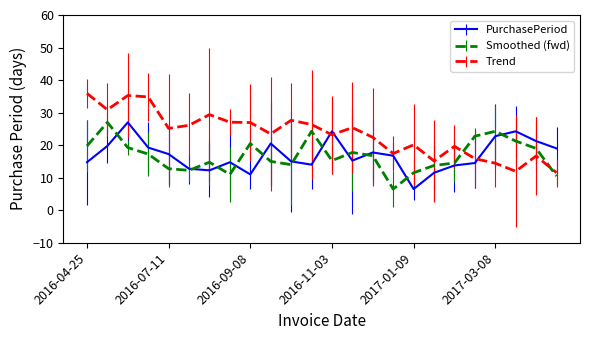

What is the lowest value of the PurchasePeriod series?

6.5